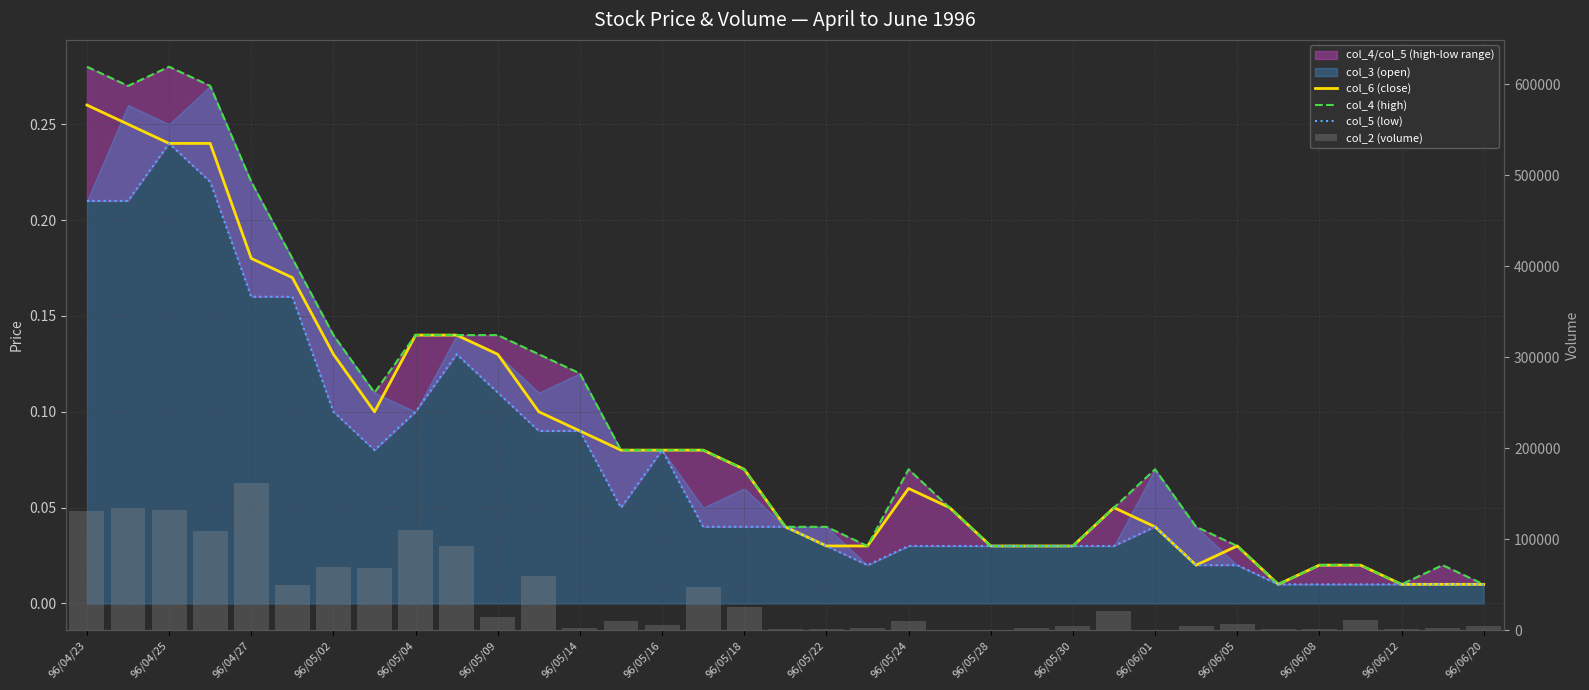

Which series has the widest spread of values?

col_2 (volume)